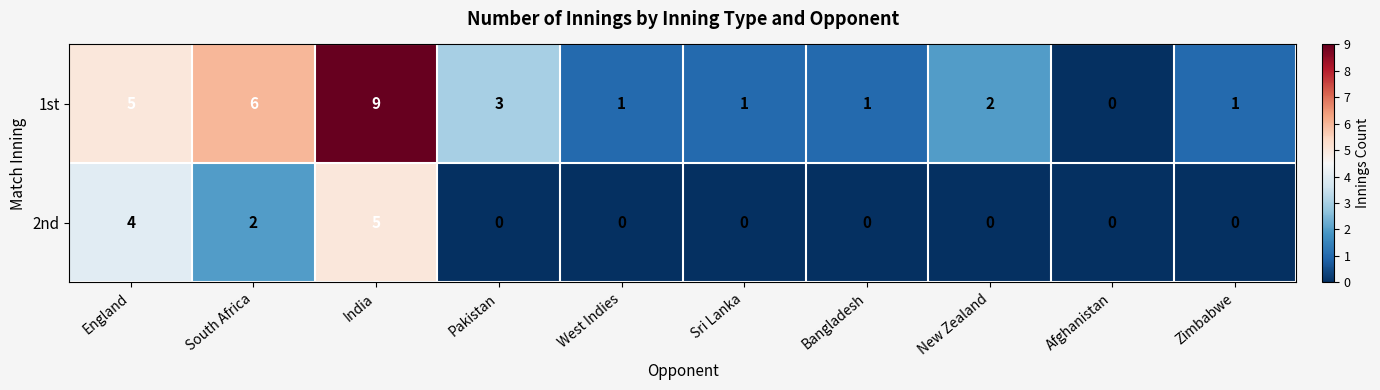

Rank the series by their maximum value, from lowest to highest.

2nd, 1st